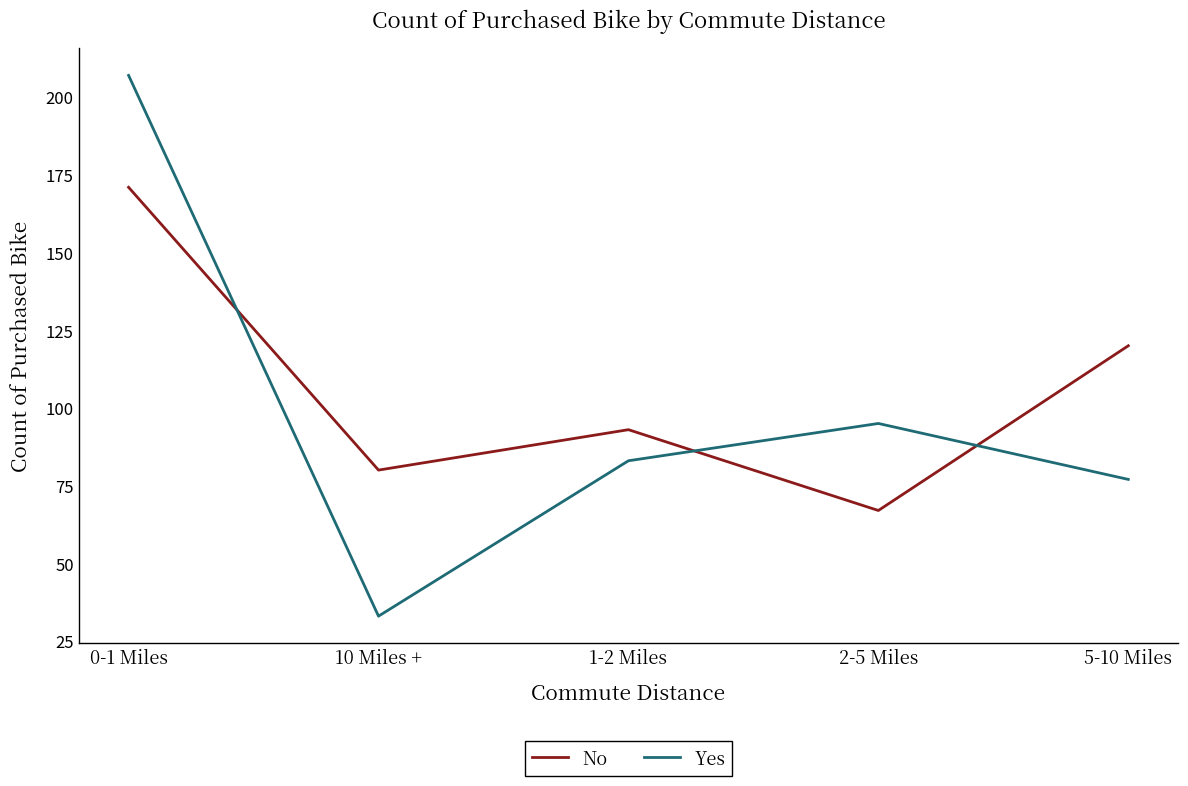

What is the total value across all series at 2-5 Miles?

162